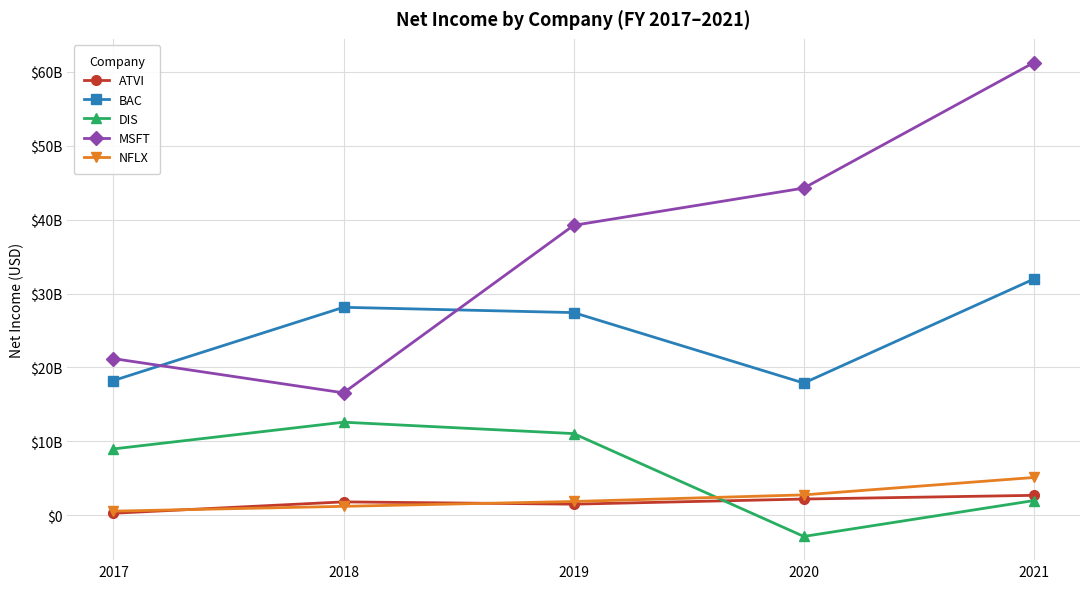

Which series has the widest spread of values?

MSFT